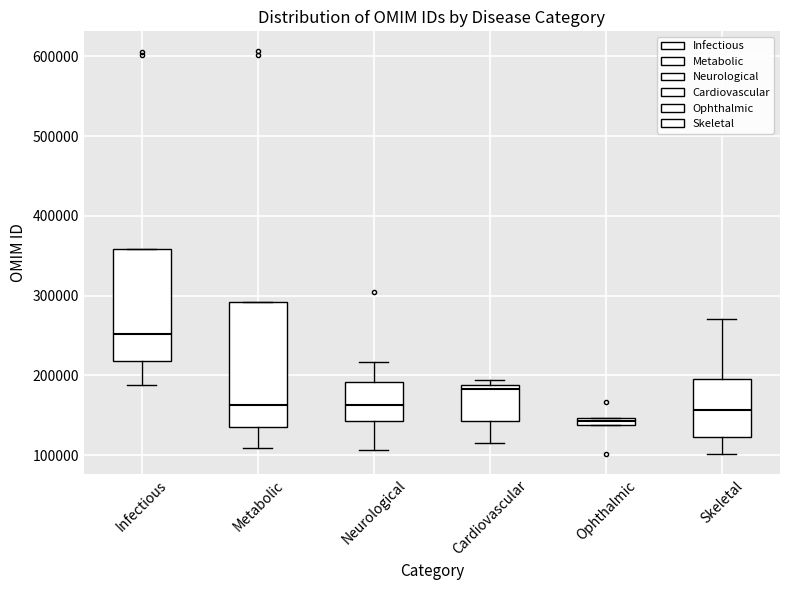

Which box is the tallest, from its lower edge to its upper edge?

Metabolic